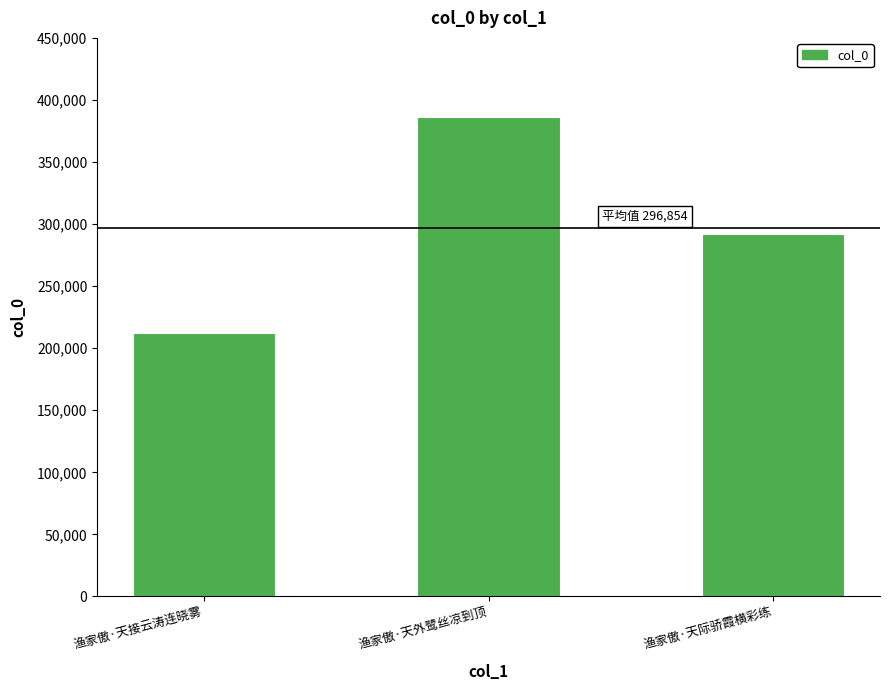

How many bars are there in total?

3